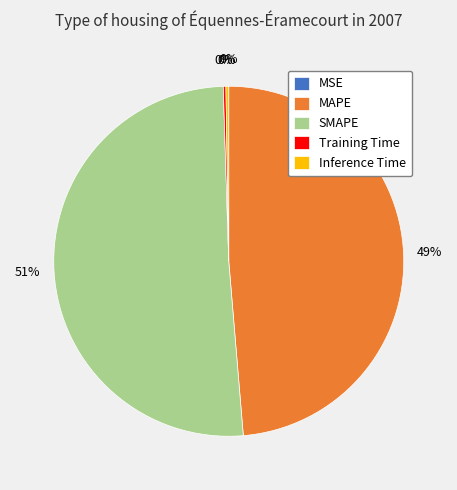

To the nearest percent, what percentage of the pie is SMAPE?

51%